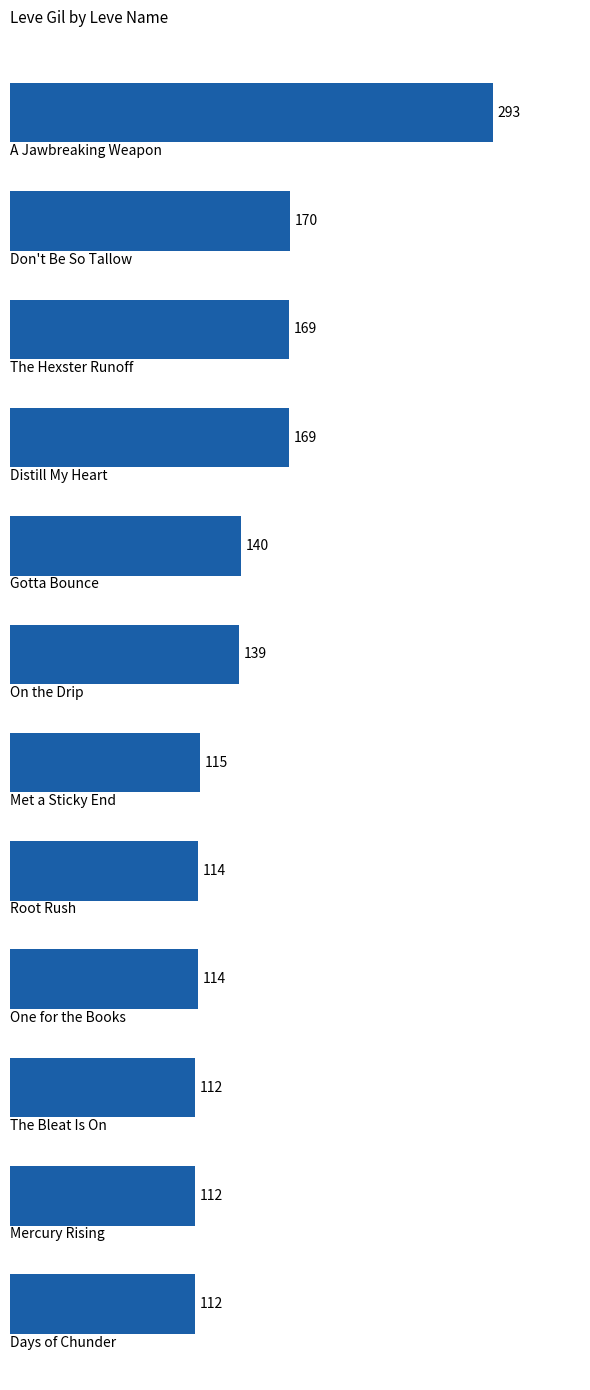

Does the chart contain any negative values?

No